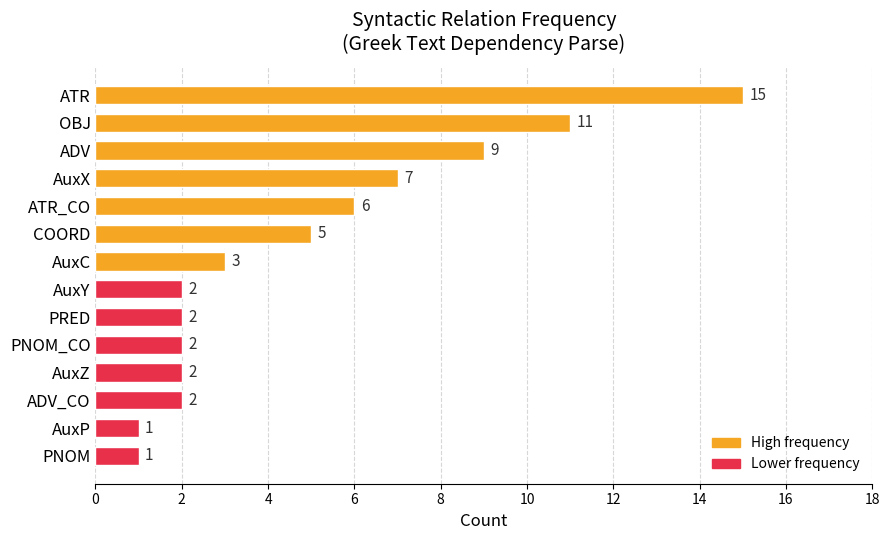

How many bars are there in total?

14